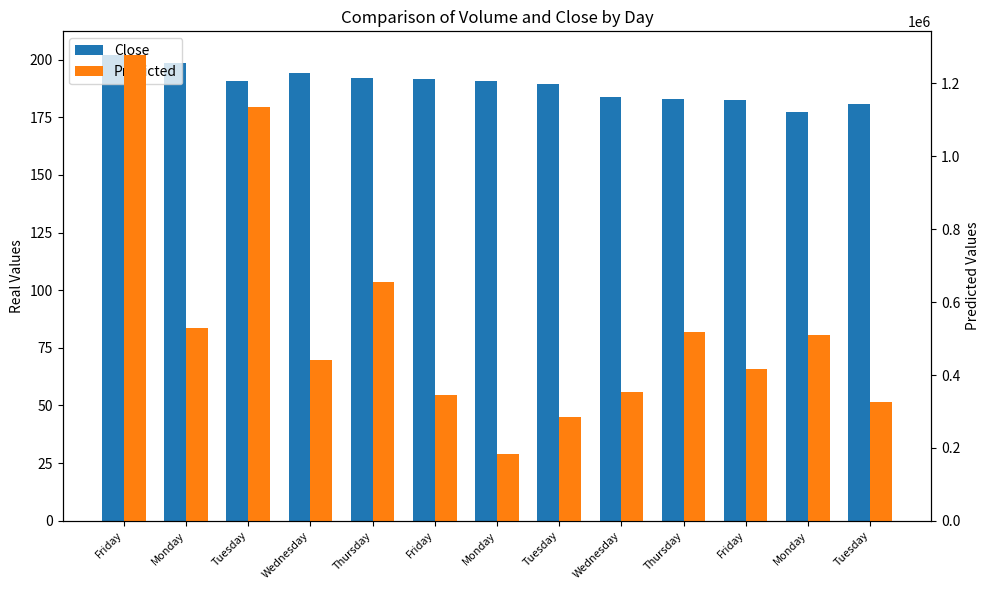

True or false: Predicted has a value of 441217.0 at Wednesday.

True